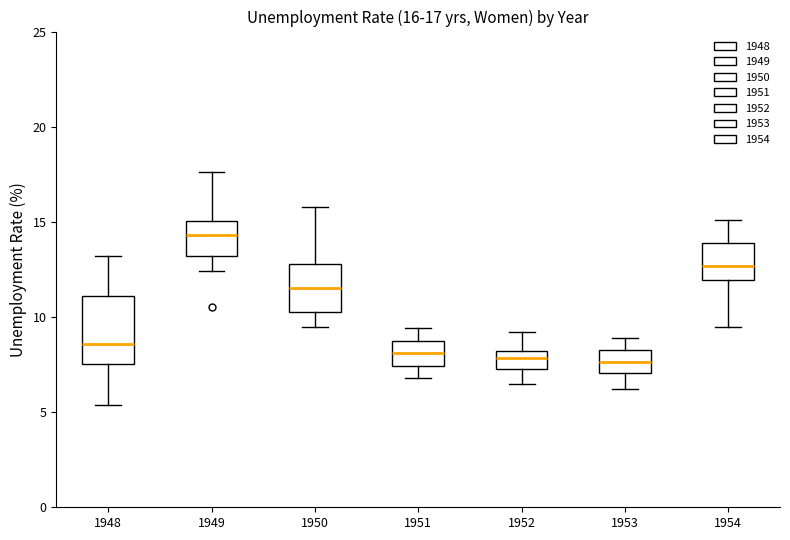

Comparing the boxes themselves (not the whiskers), which one is the tallest?

1948